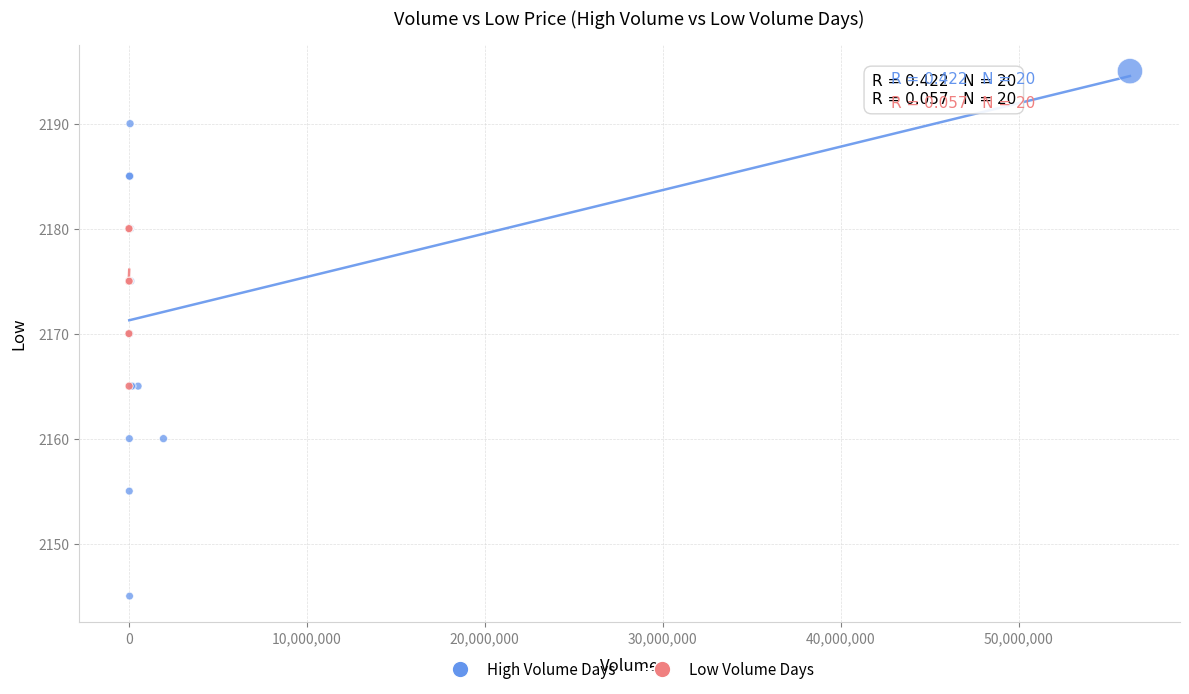

Which series reaches the minimum Y coordinate?

High Volume Days